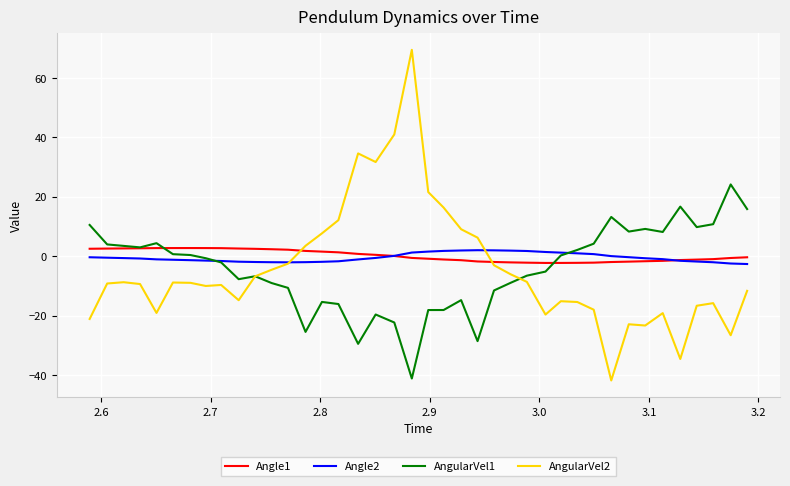

What is the minimum value shown in the chart?

-41.8